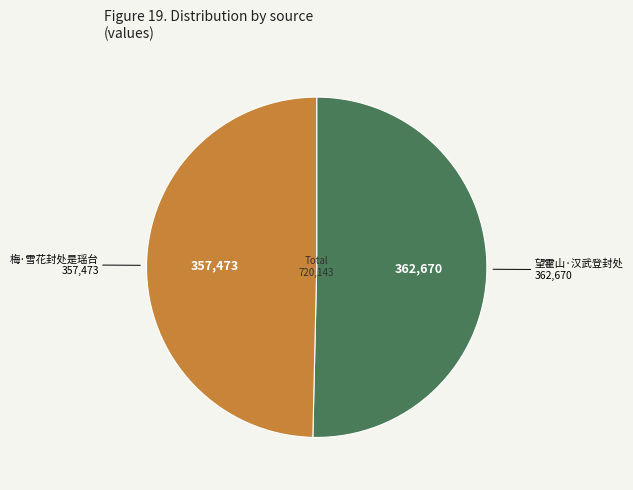

True or false: 梅·雪花封处是瑶台 accounts for 62% of the total.

False